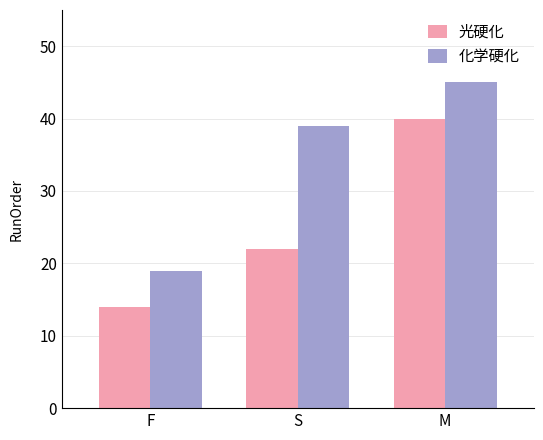

Which series has the largest total across all categories?

化学硬化